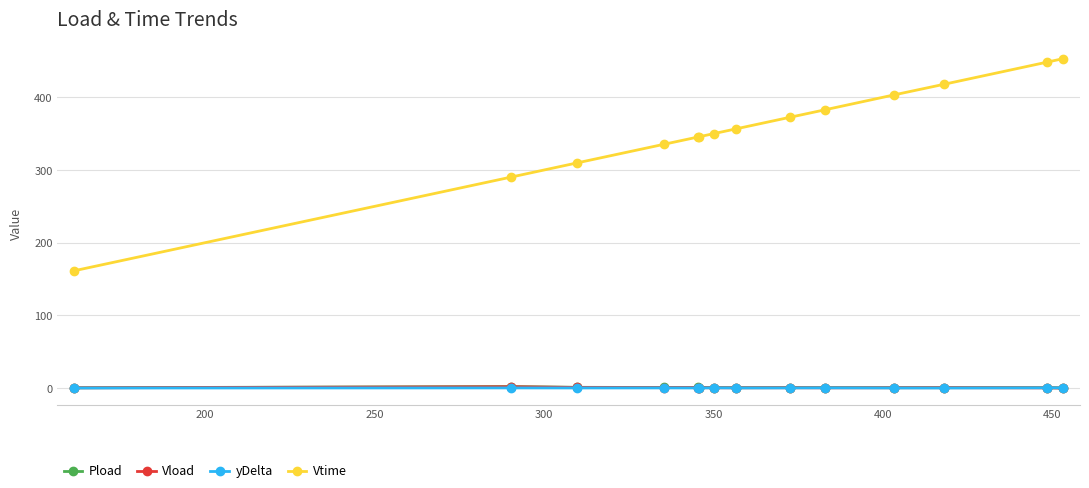

Which series has the largest total across all categories?

Vtime